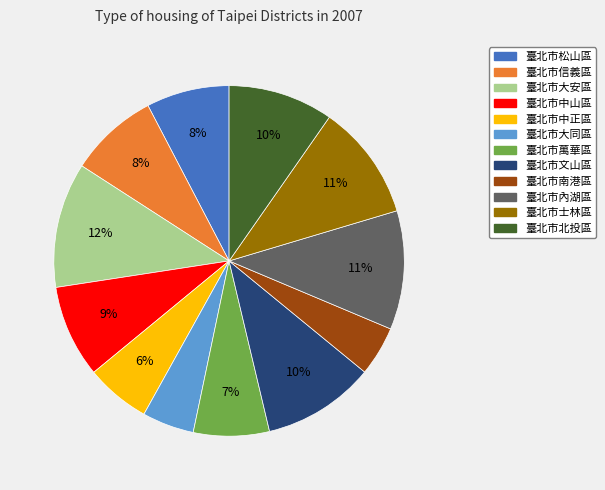

What is the largest slice in the pie chart?

臺北市大安區